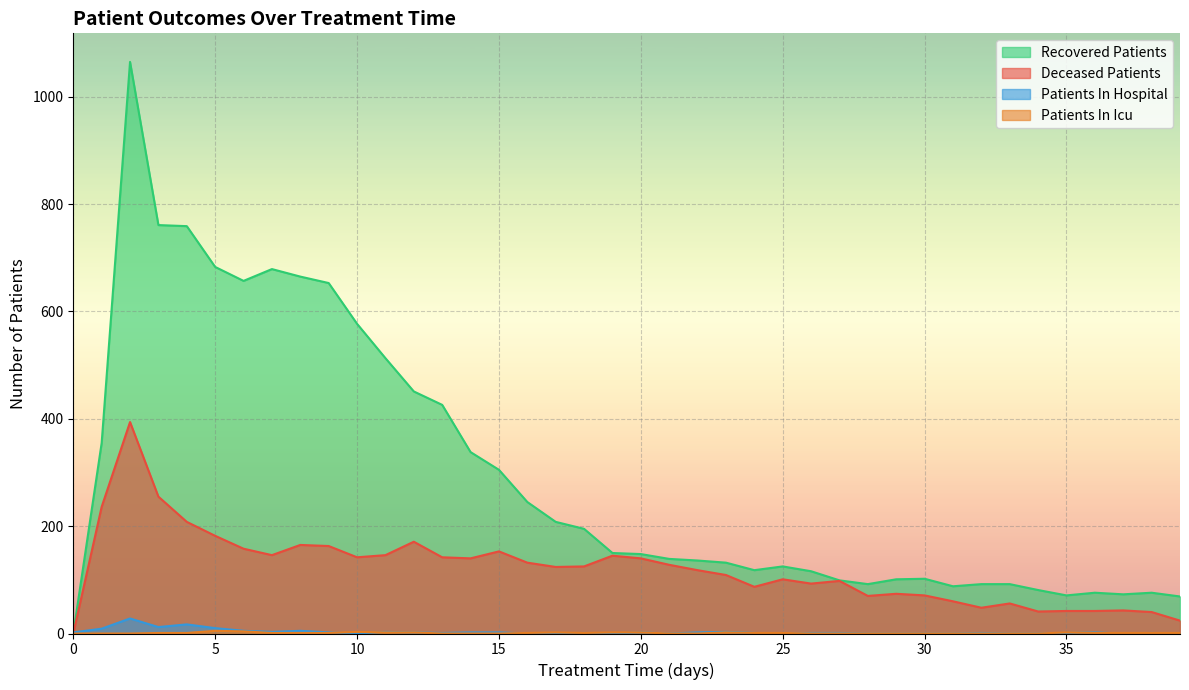

How many data points in deceased_patients are above 125?

19